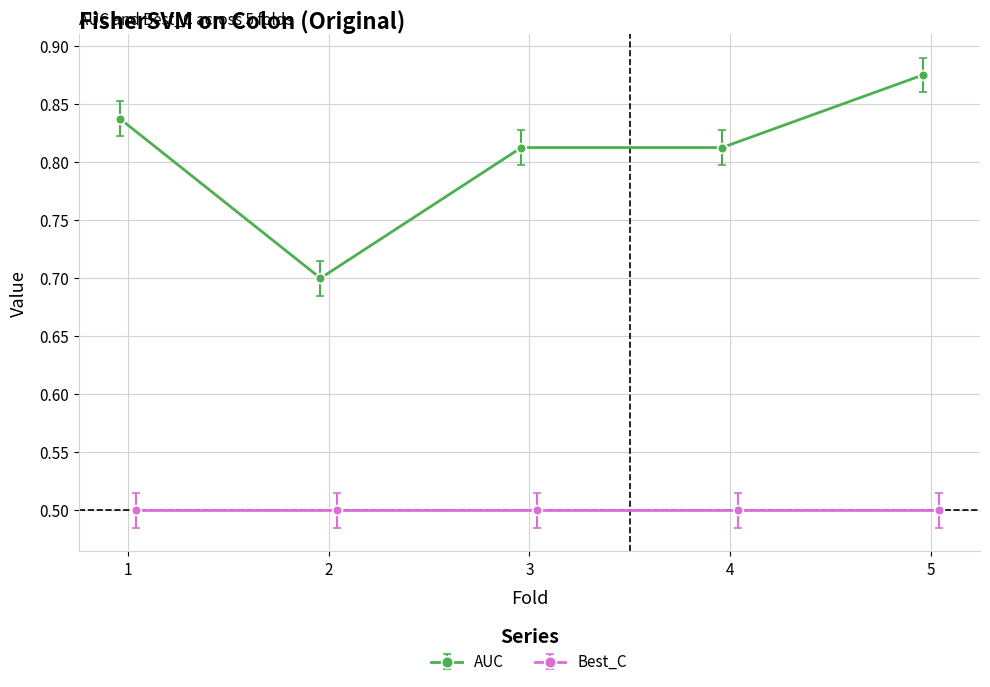

What is the value of the 4th point from the left?

0.8